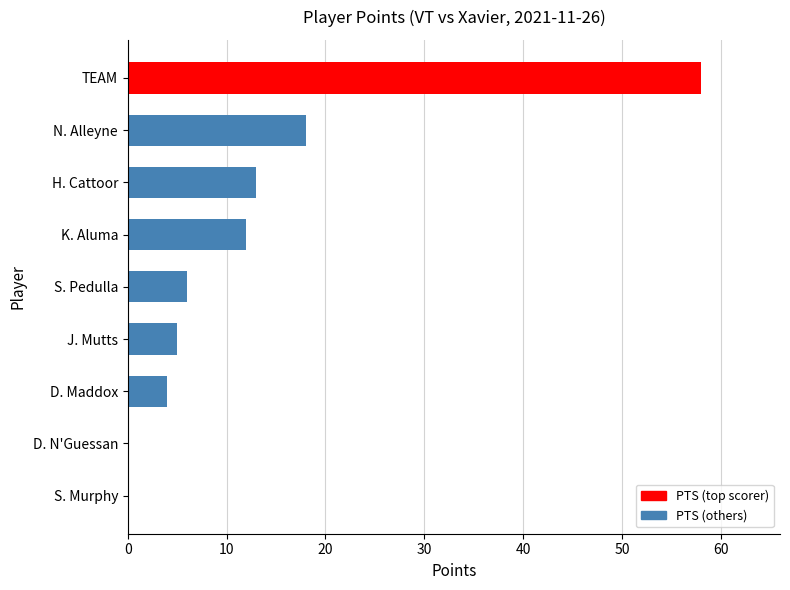

What is the change in value from S. Murphy to TEAM?

+58